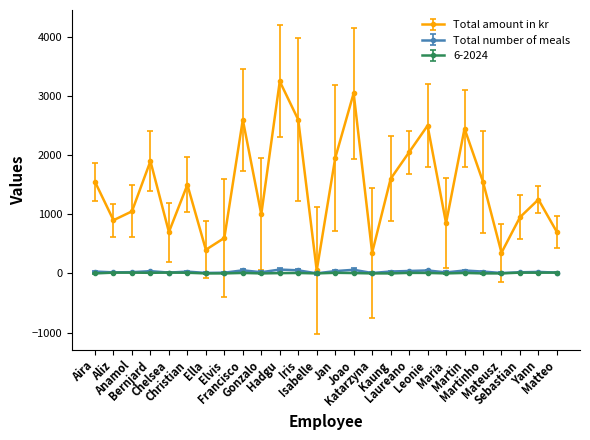

Which series has the largest range (max minus min)?

Total amount in kr